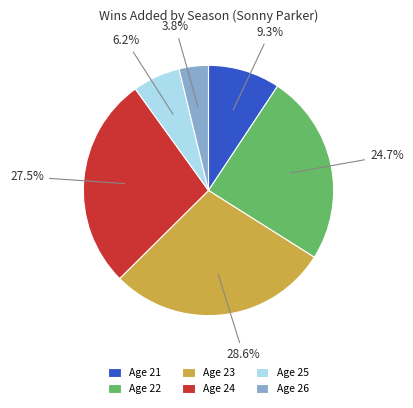

Which has a higher value, Age 21 or Age 23?

Age 23